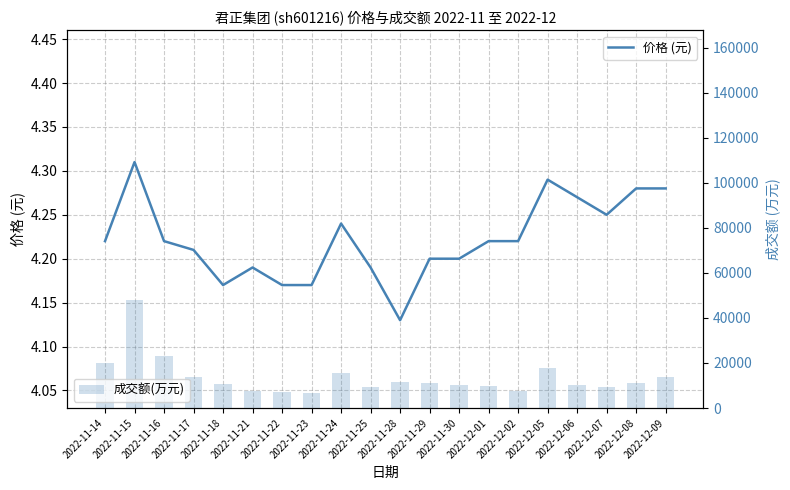

The value of 成交额(万元) at 2022-12-01 is 9717.0. True or false?

True